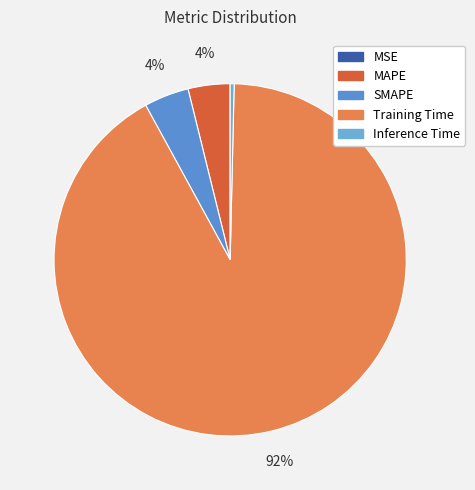

Does Training Time represent more than half of the total?

Yes